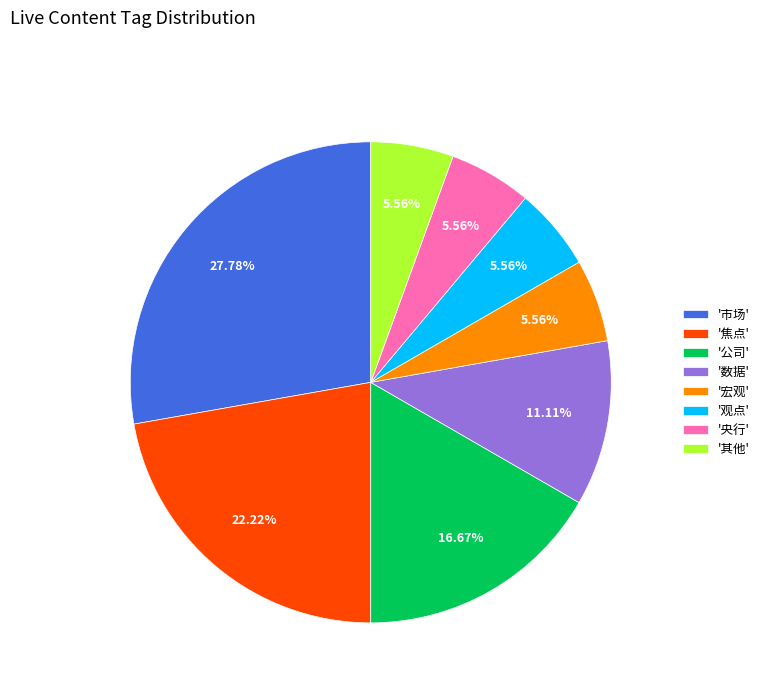

To the nearest percent, what is the average slice percentage?

12%